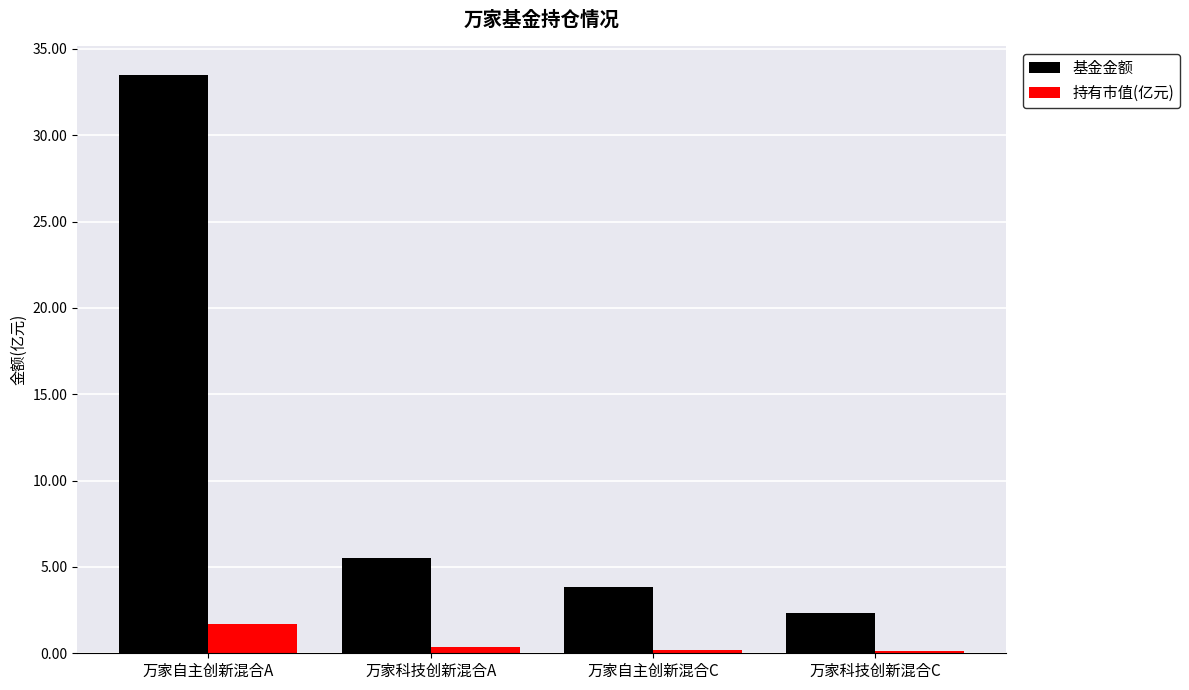

Which series has the largest total across all categories?

基金金额